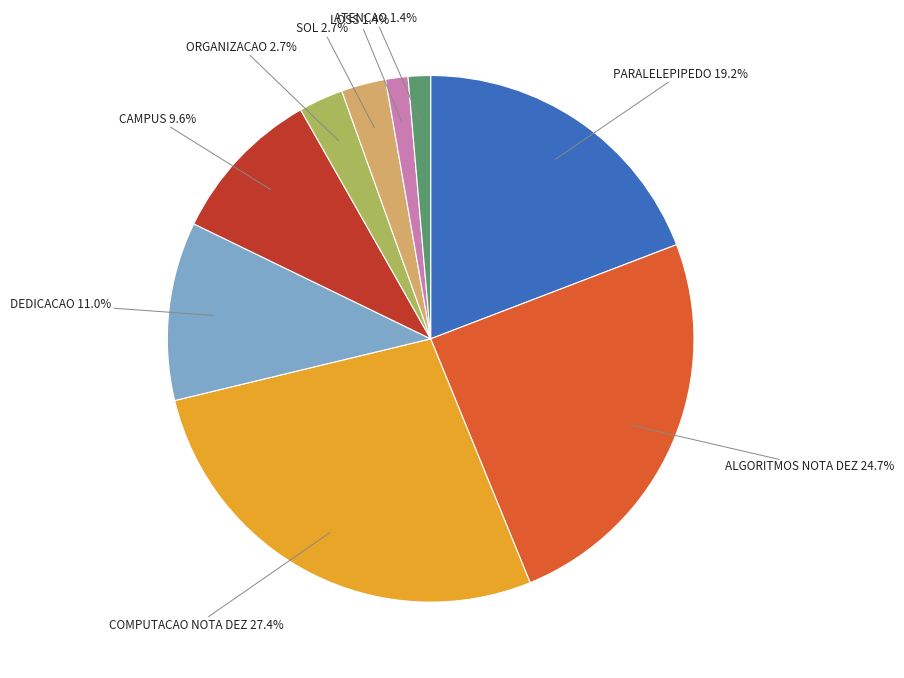

To the nearest percent, what is the average slice percentage?

11%